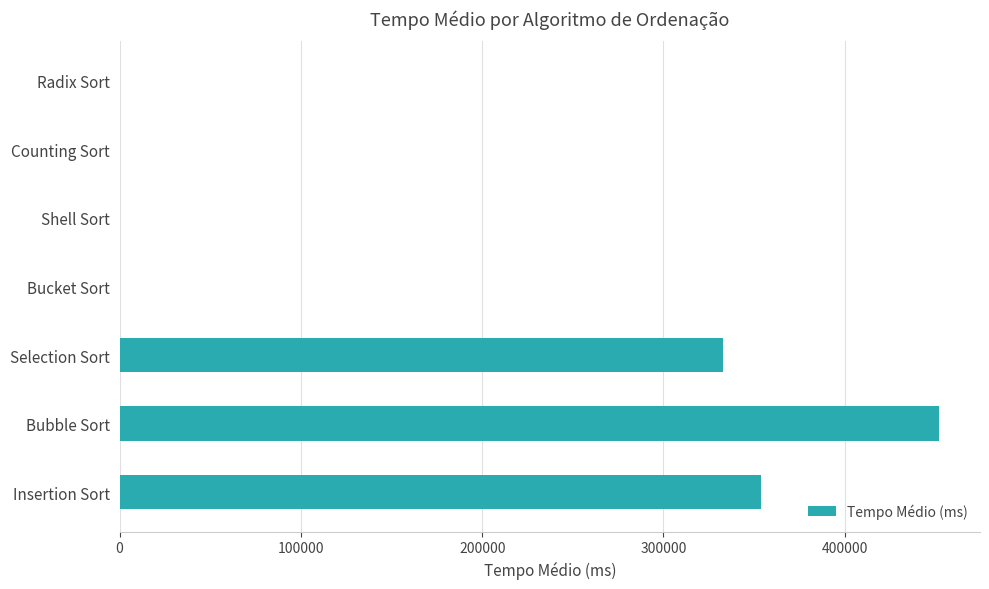

What is the sum of the values at Insertion Sort and Selection Sort?

686667.2